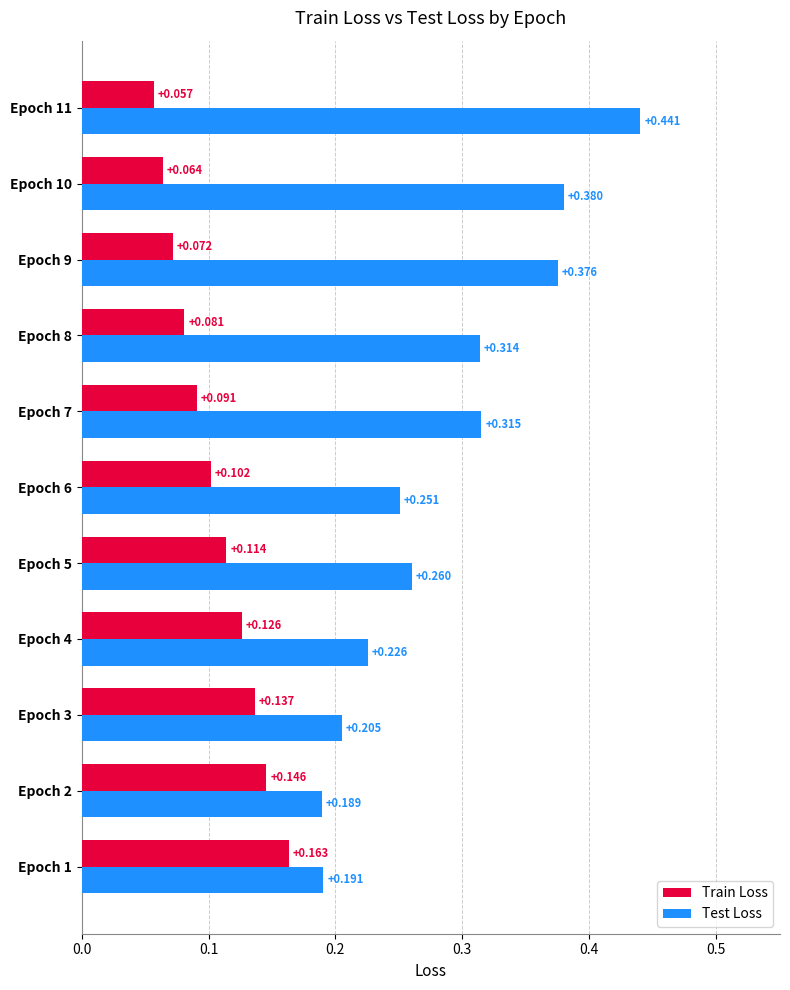

Rank the series by their average value, from lowest to highest.

Train Loss, Test Loss